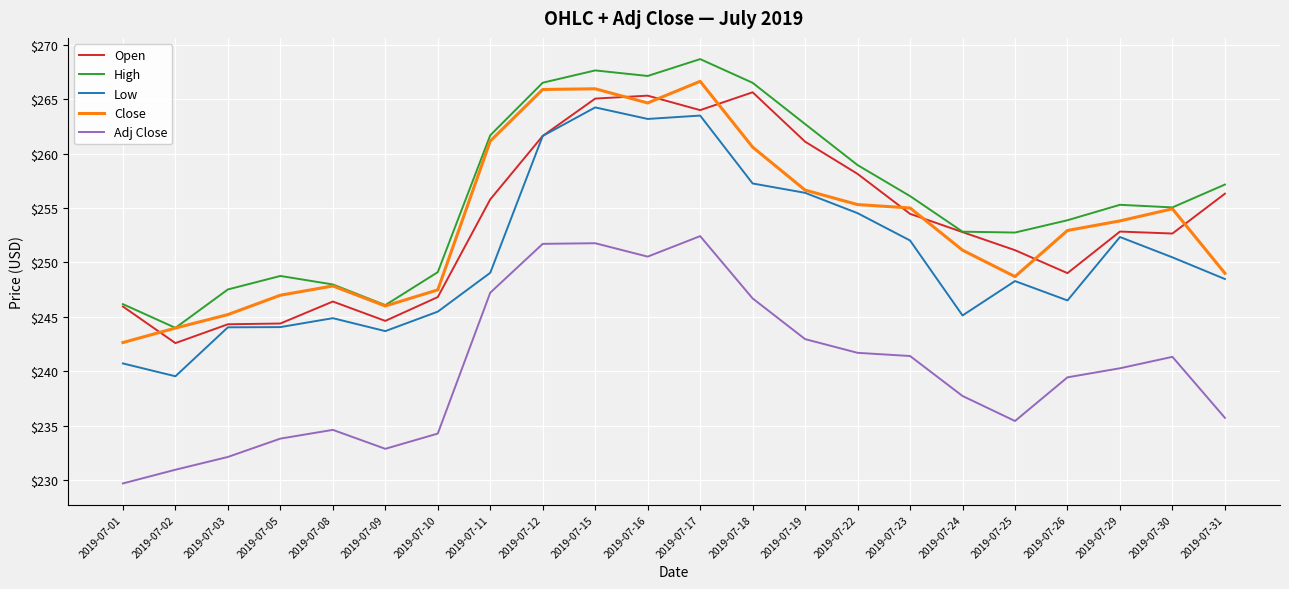

List the series in order of their peak value, highest first.

High, Close, Open, Low, Adj Close